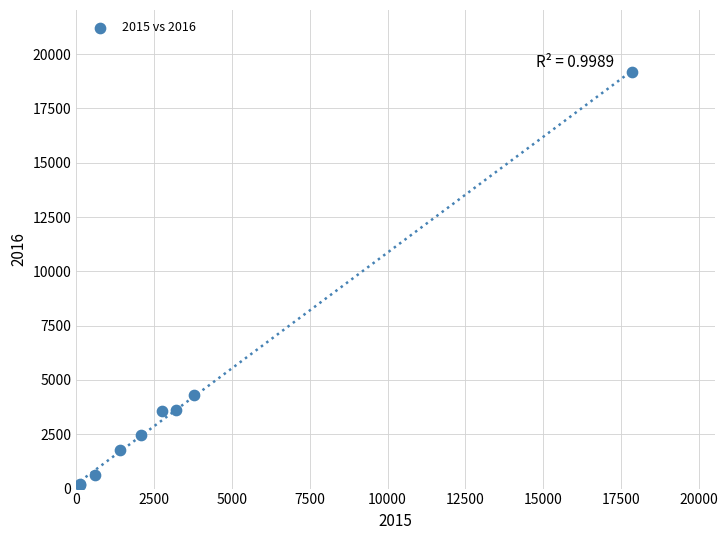

What Y value in the scatter plot is closest to 9662?

4299